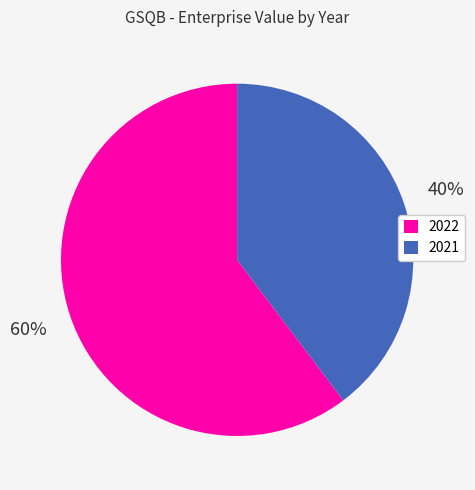

True or false: 2021 accounts for 40% of the total.

True